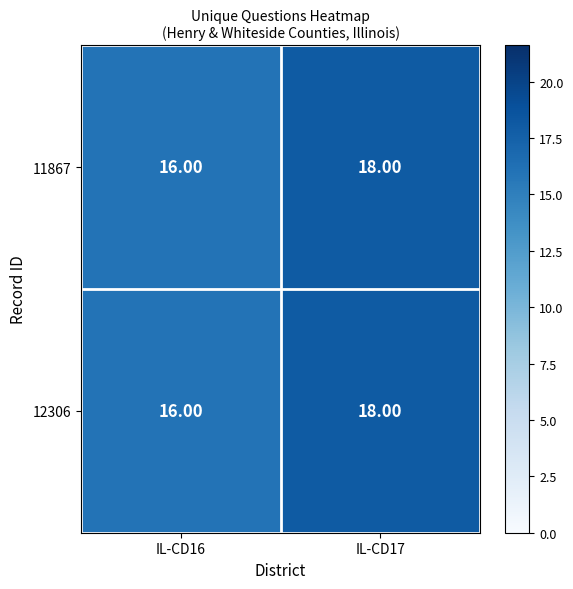

At which category is the sum across all series the highest?

IL-CD17